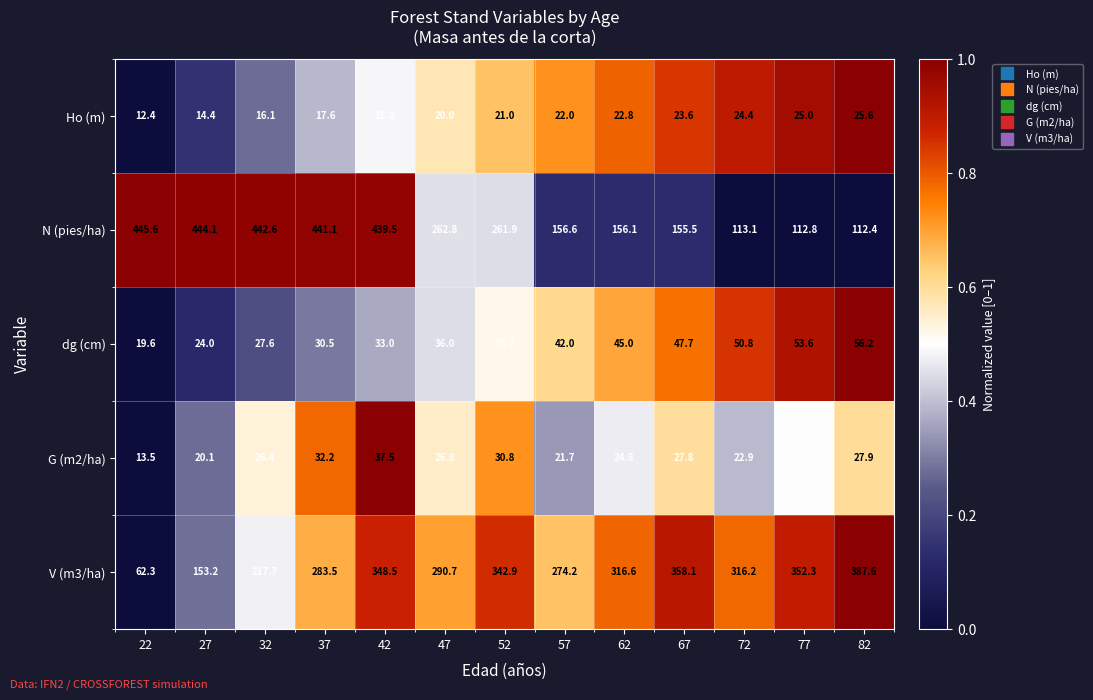

What is the total value across all series at 57?

516.5